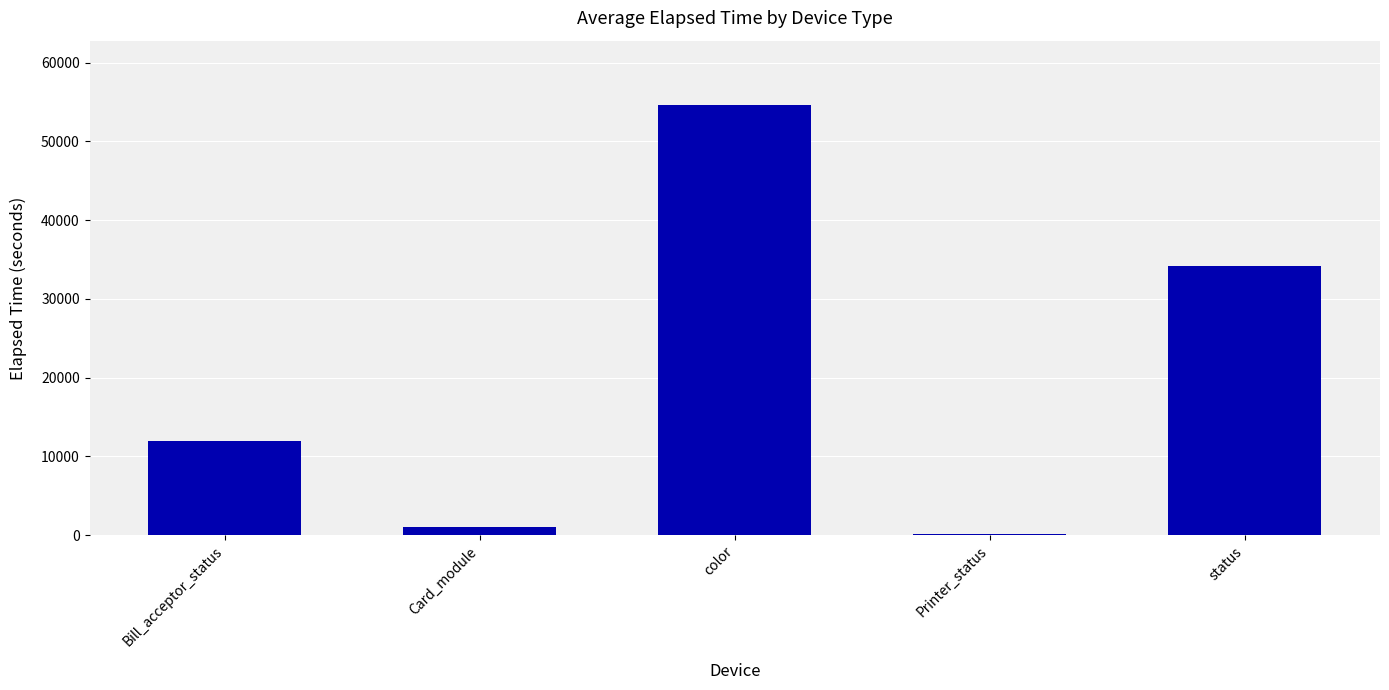

What is the maximum value shown in the chart?

54598